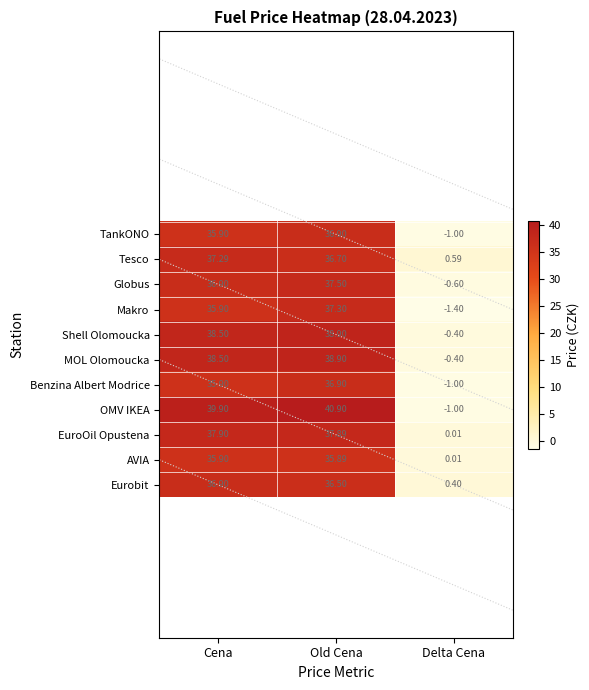

Rank the categories by OMV IKEA value from highest to lowest.

Old Cena, Cena, Delta Cena